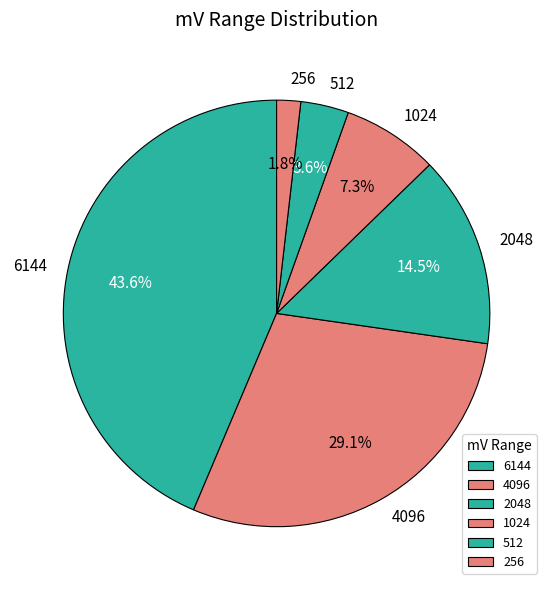

To the nearest percent, what portion does 4096 represent?

29%